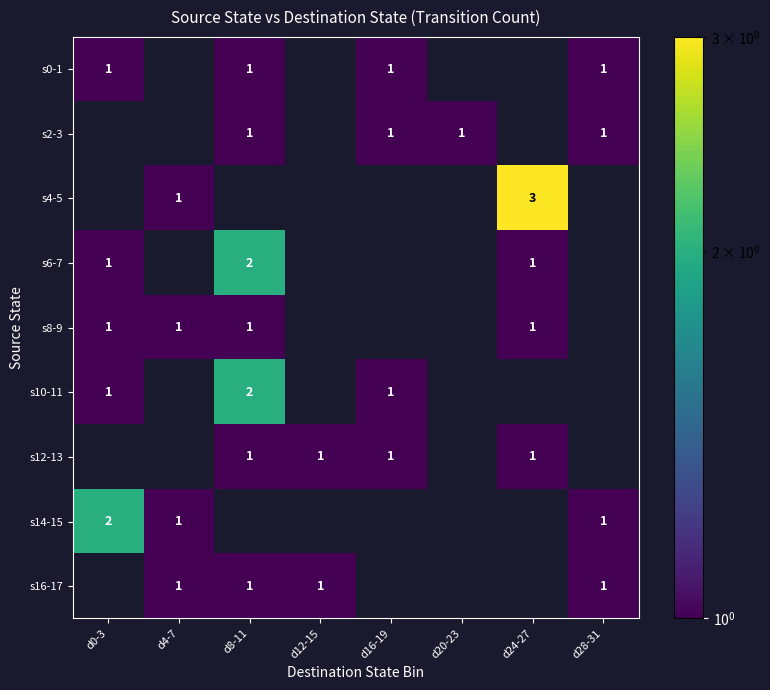

The s2-3 series shows 1 at d8-11. True or false?

True